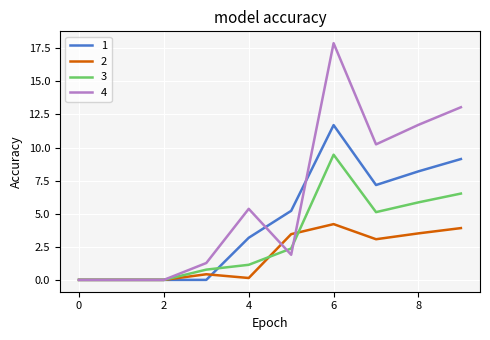

Which series has the largest range (max minus min)?

4